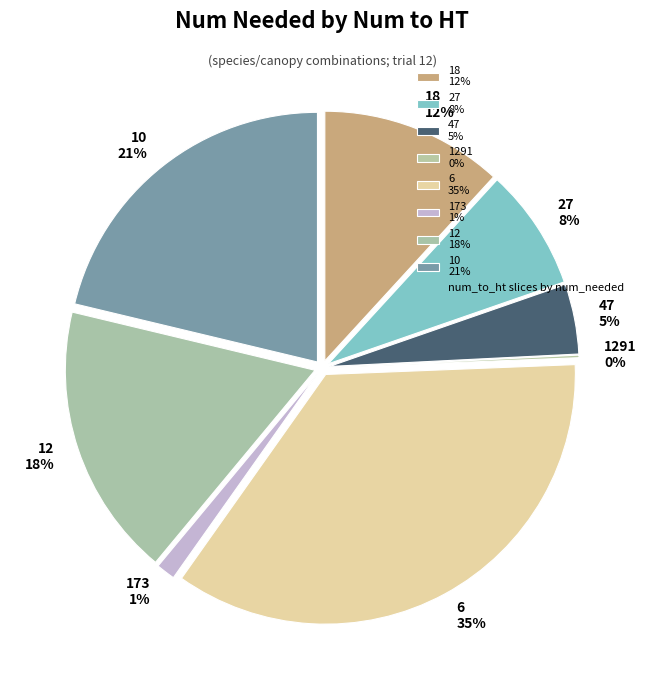

How many slices are in this pie chart?

8